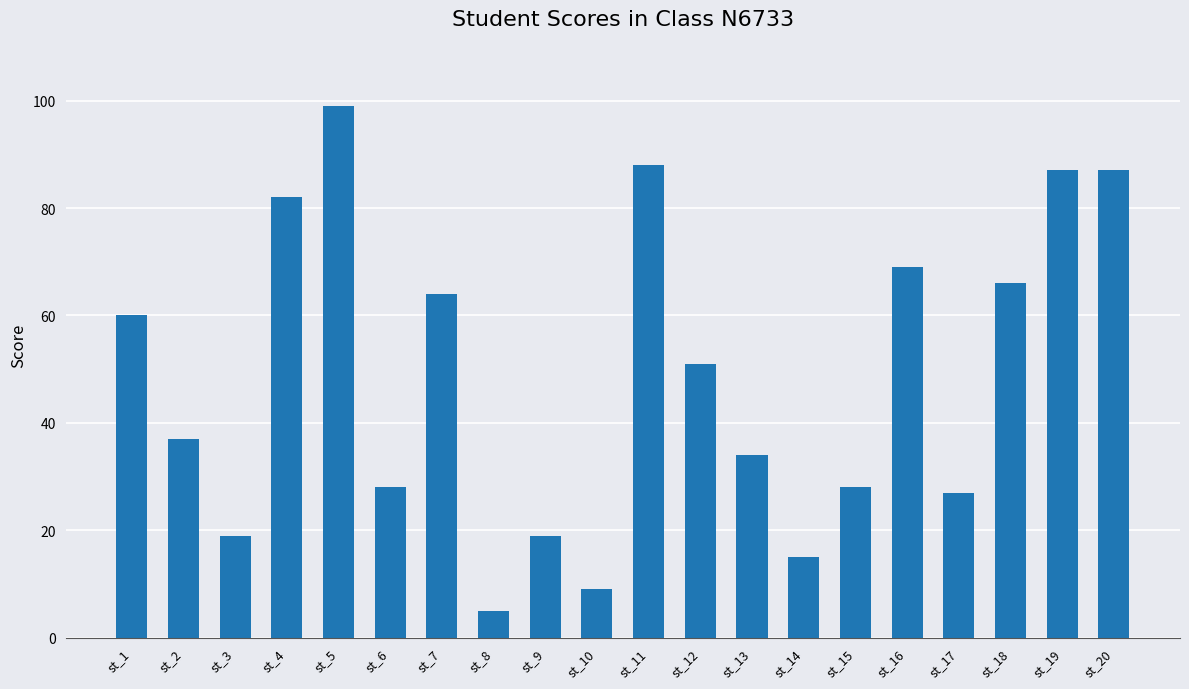

Reading left to right, extract all data points from this chart.

st_1=60	st_2=37	st_3=19	st_4=82	st_5=99	st_6=28	st_7=64	st_8=5	st_9=19	st_10=9	st_11=88	st_12=51	st_13=34	st_14=15	st_15=28	st_16=69	st_17=27	st_18=66	st_19=87	st_20=87